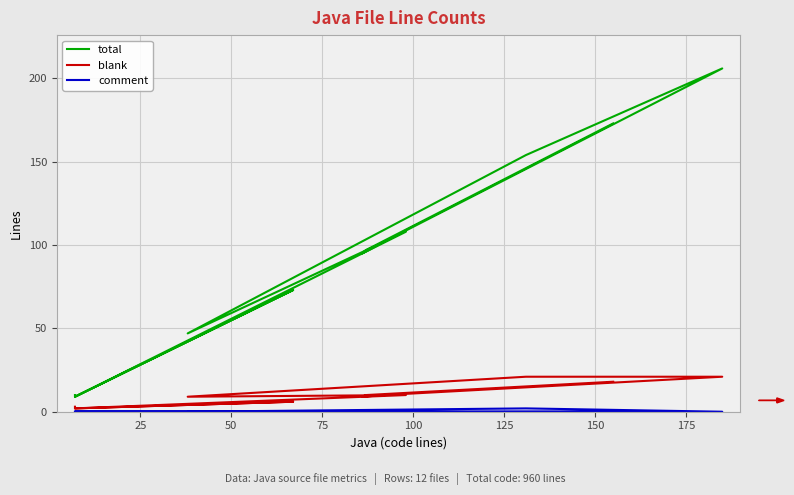

Where is the first local maximum for comment?

150